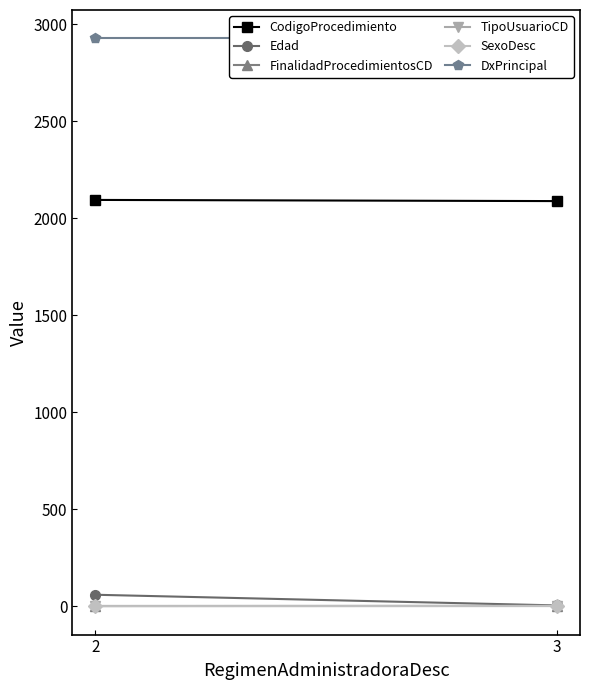

Between 2 and 3, which series saw the biggest shift?

Edad